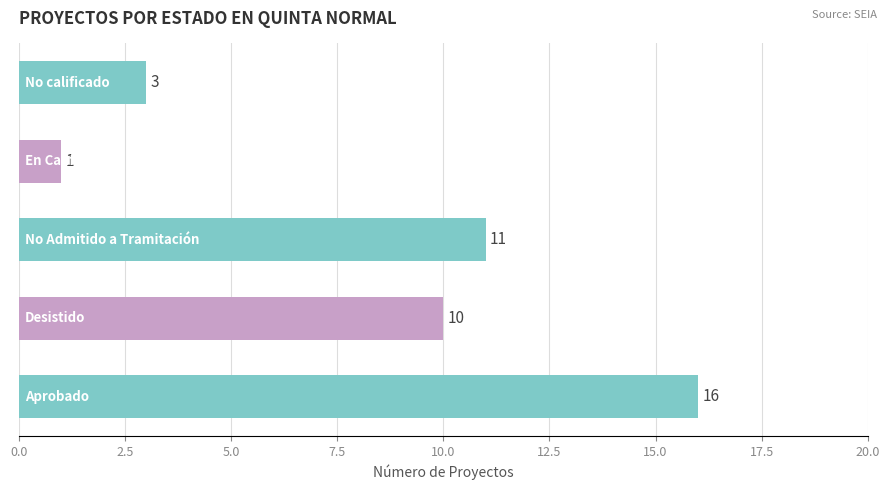

What is the sum of all values?

41